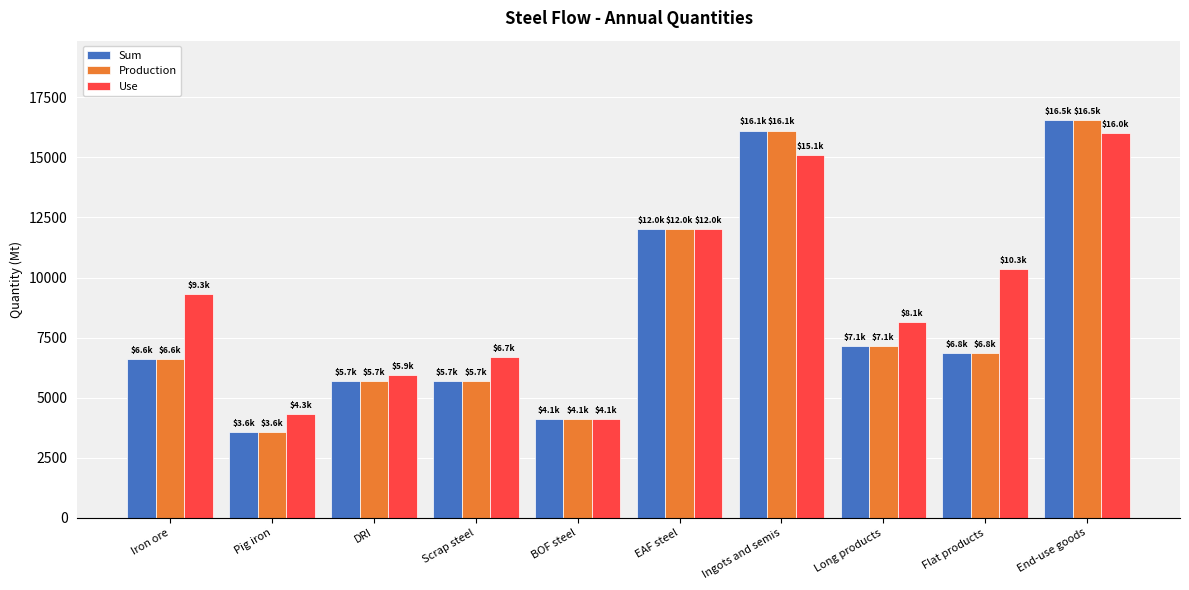

What are all the series names shown in the legend?

Sum, Production, Use